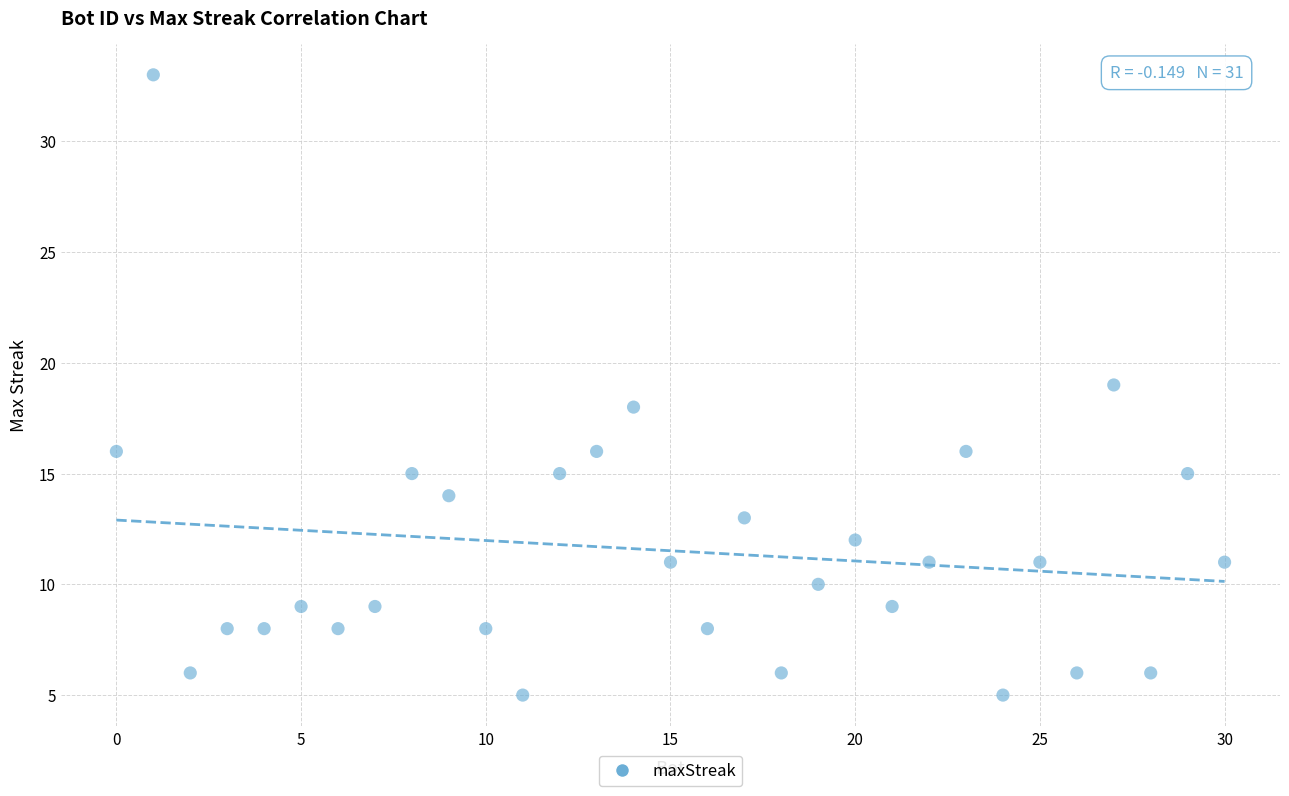

What is the range of X values (max minus min)?

30